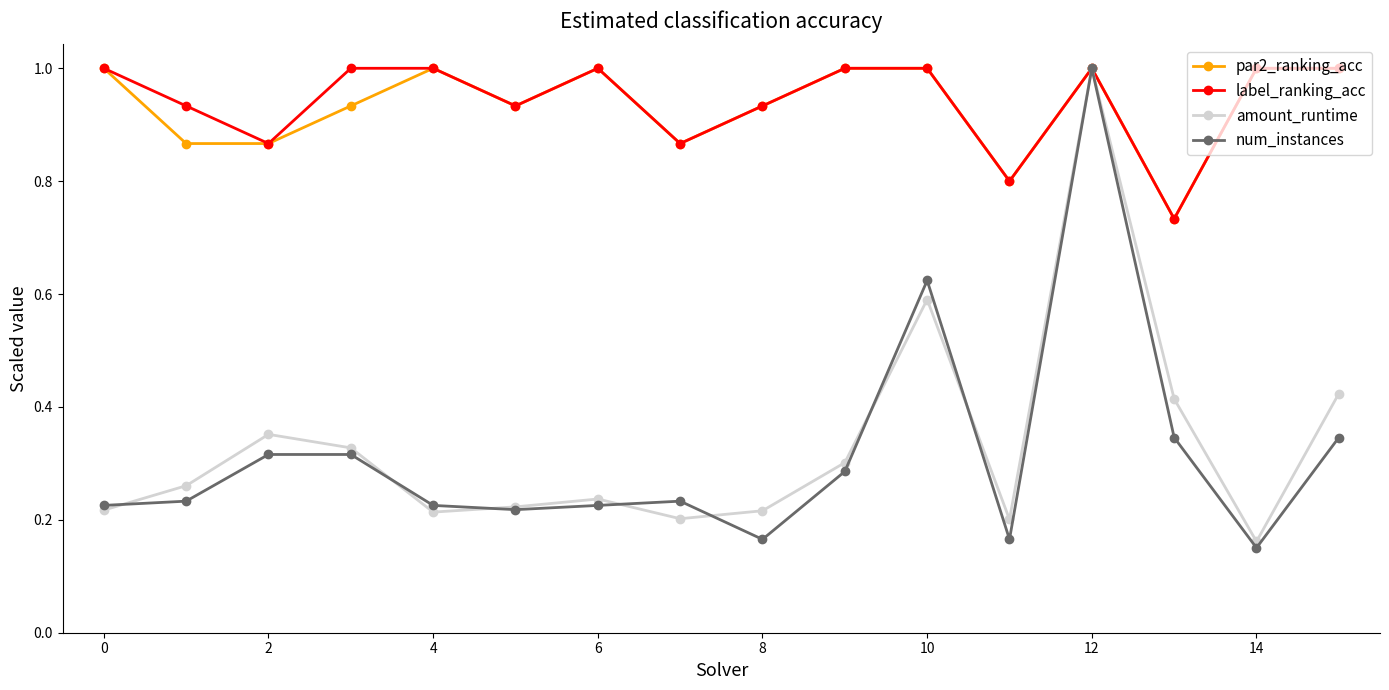

At how many categories does at least one series exceed 0?

16